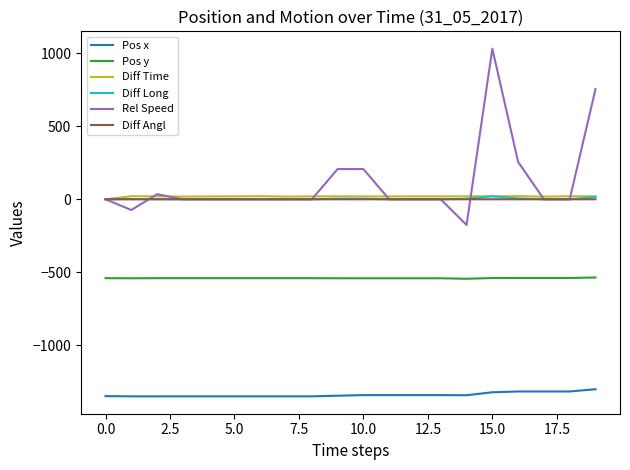

True or false: Rel Speed and Pos x cross at least once.

False